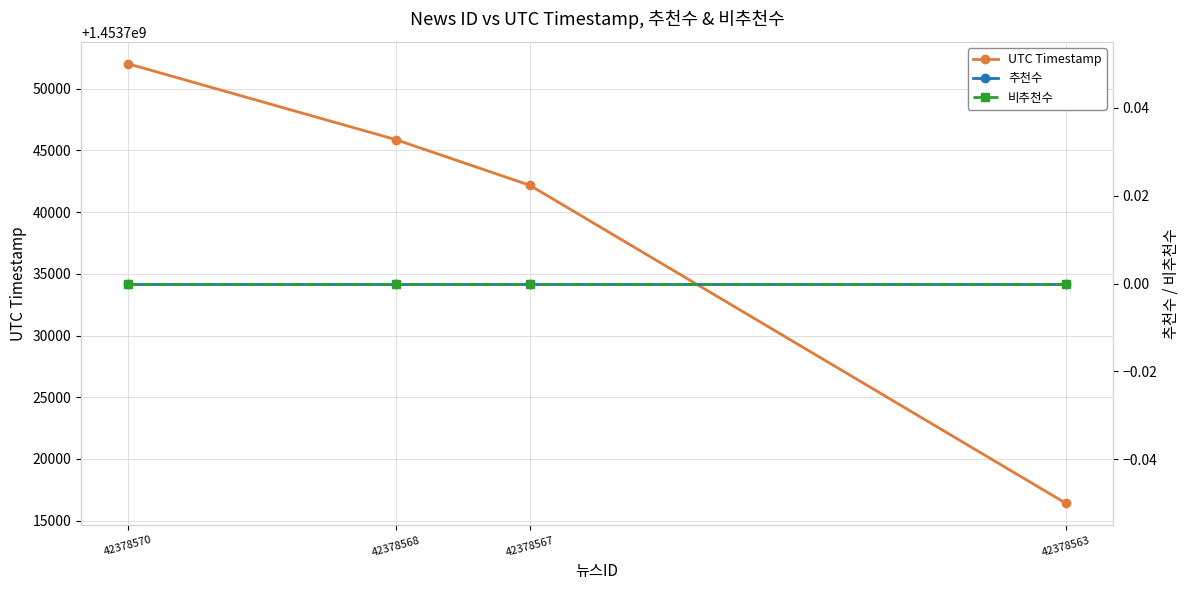

Which category has the highest value in the 비추천수 series?

42378570